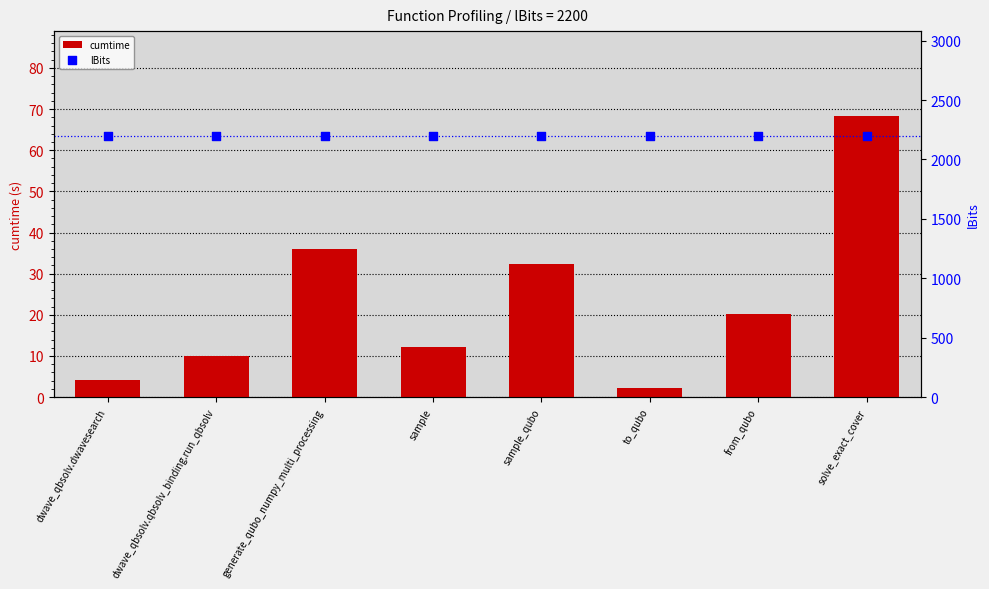

Which series has the largest total across all categories?

lBits